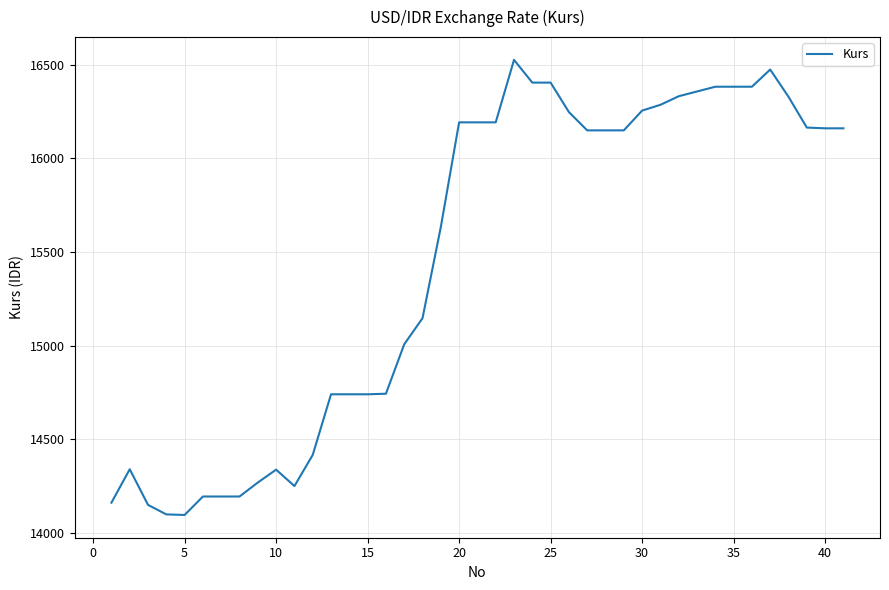

What is the smallest value displayed?

14097.2